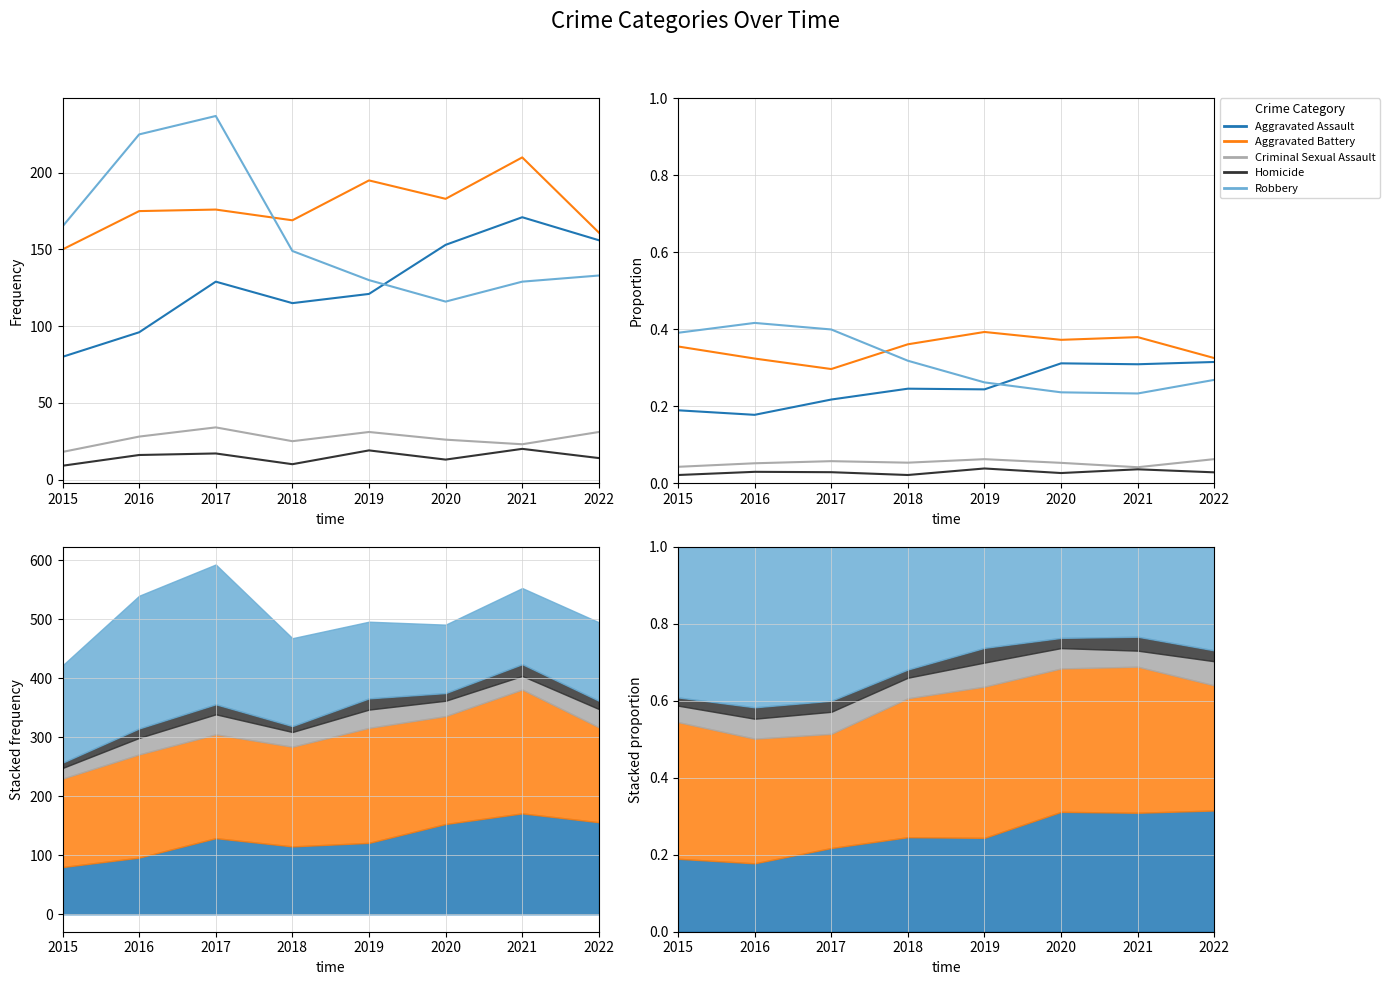

What is the total value across all series at 2016?

1.0